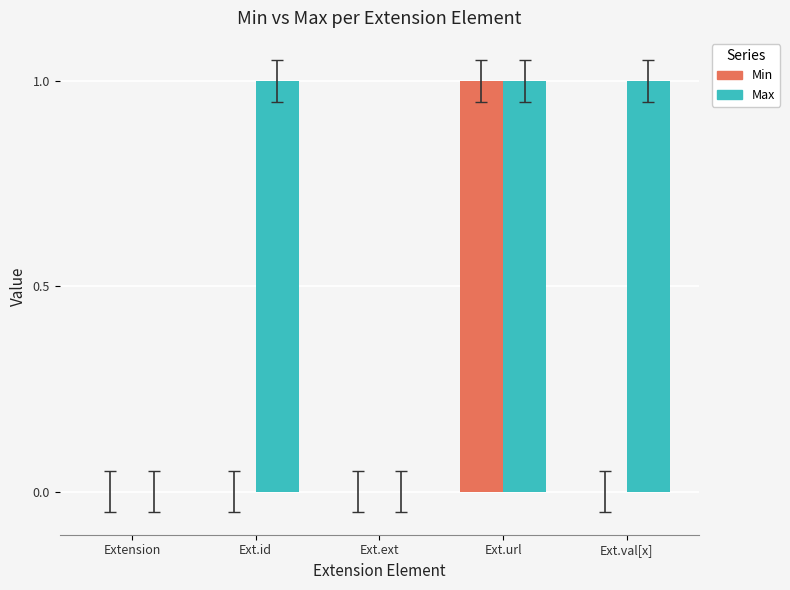

Is it true that Min equals 1 at Ext.val[x]?

False